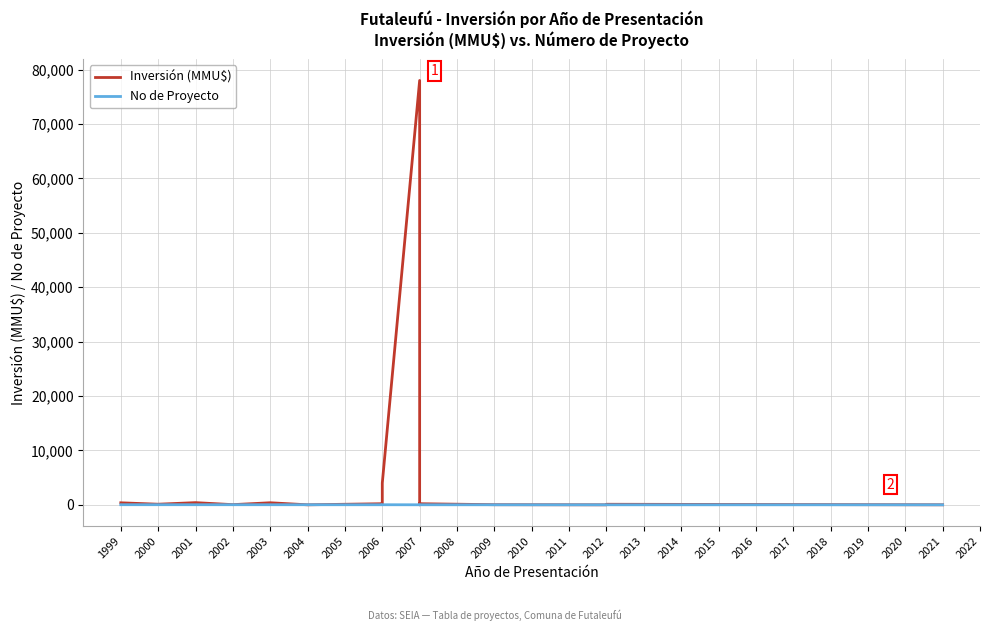

Is this an area chart (filled region under the line)?

No